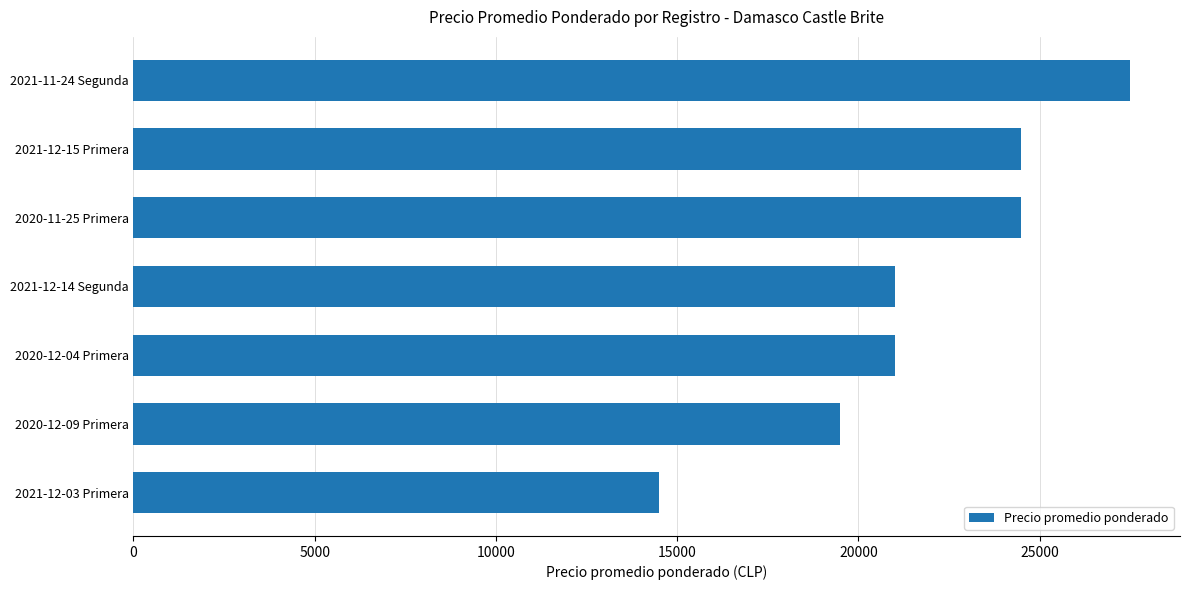

What value does the data have at 2021-12-14 Segunda, to the nearest 100?

21000